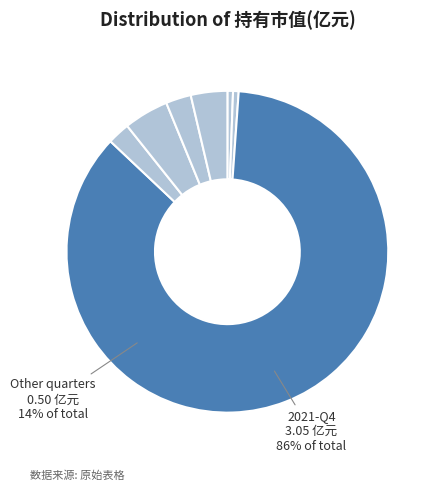

What percentage is NOT represented by 2021-Q1?

97.5%